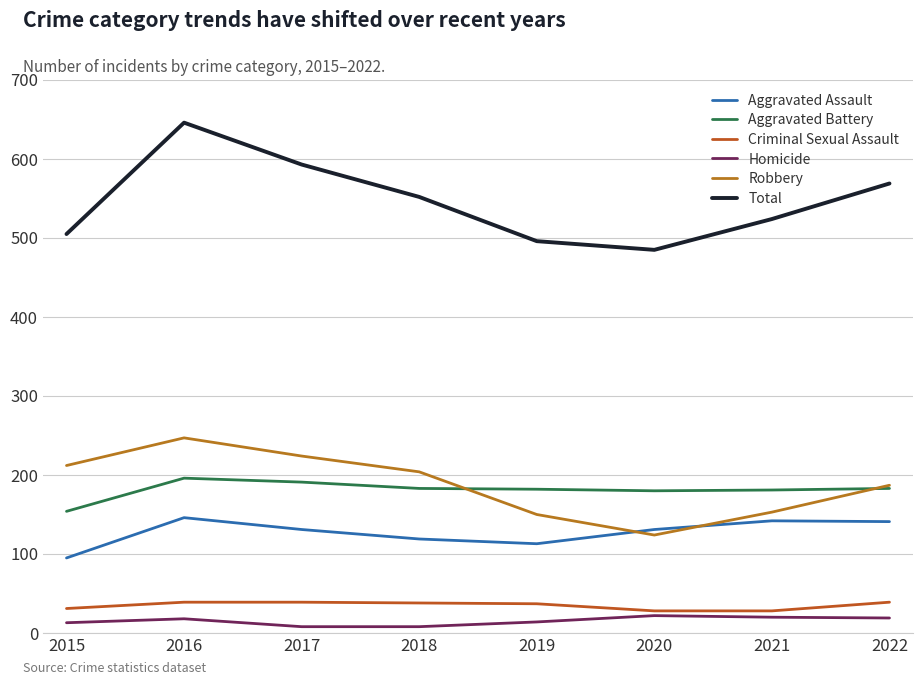

What are all the series names shown in the legend?

Aggravated Assault, Aggravated Battery, Criminal Sexual Assault, Homicide, Robbery, Total